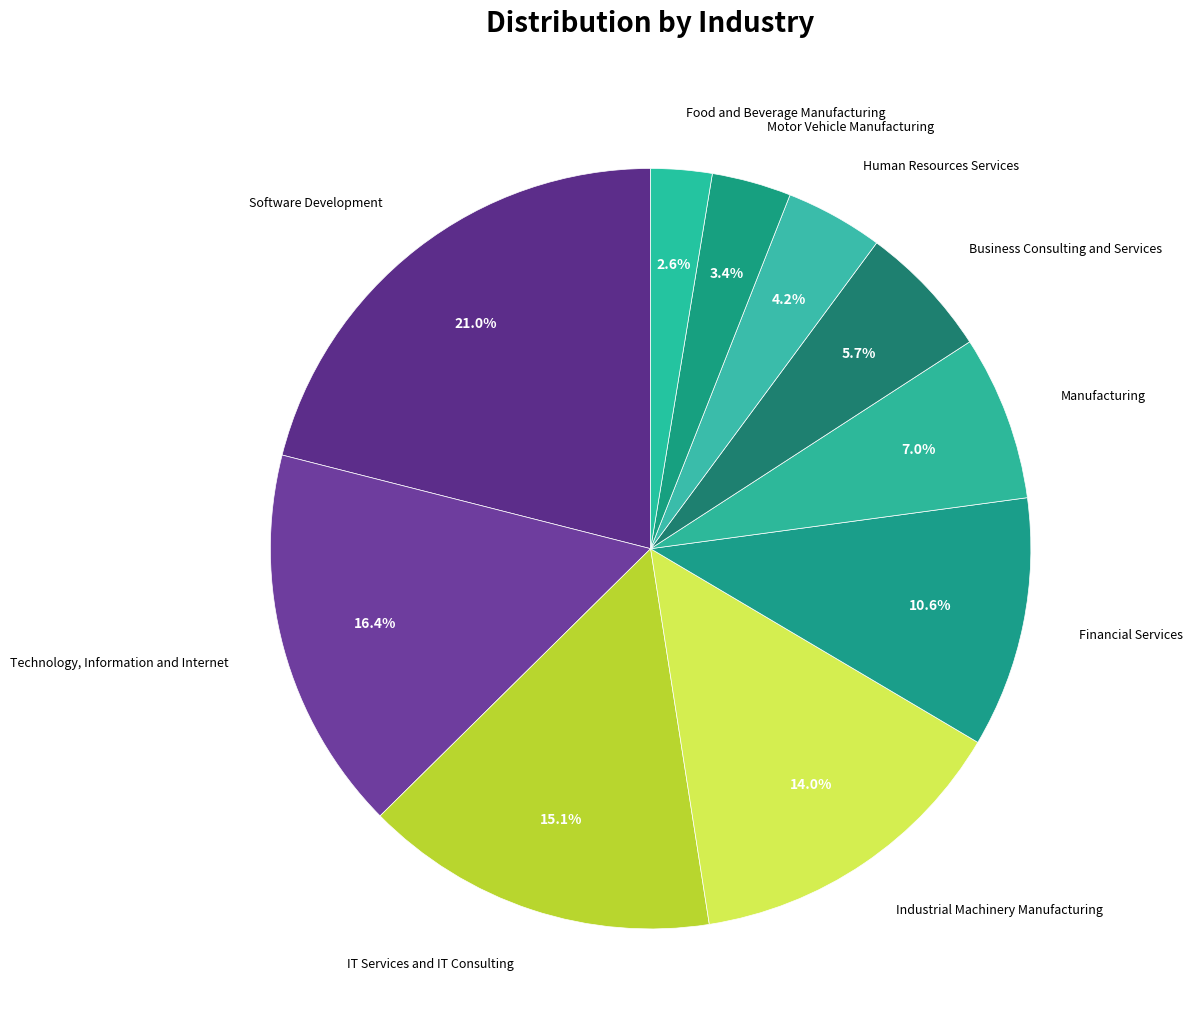

How many segments does this pie chart have?

10